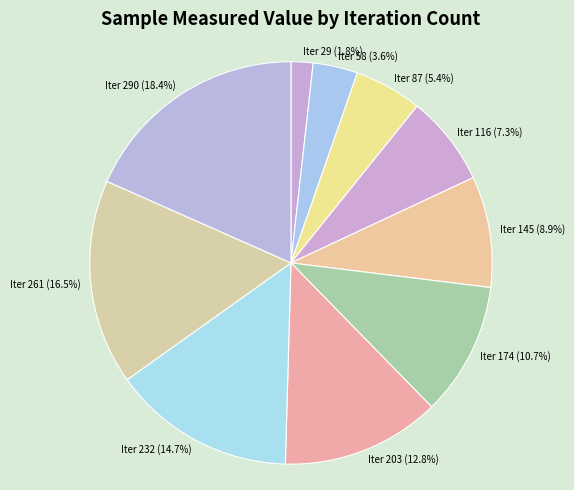

How many slices are in this pie chart?

10